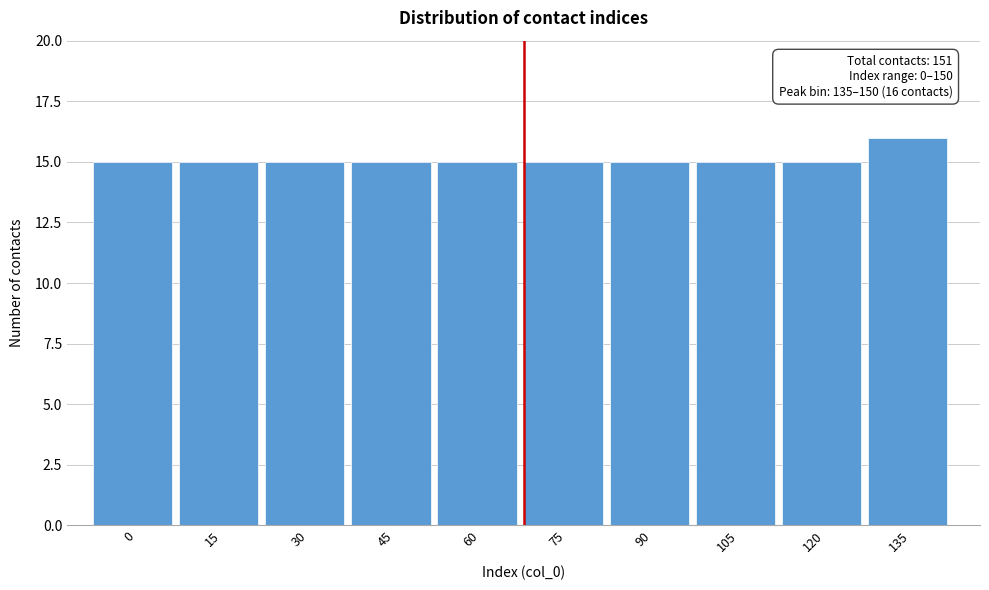

Reading left to right, list all the values displayed in this chart.

15	15	15	15	15	15	15	15	15	16